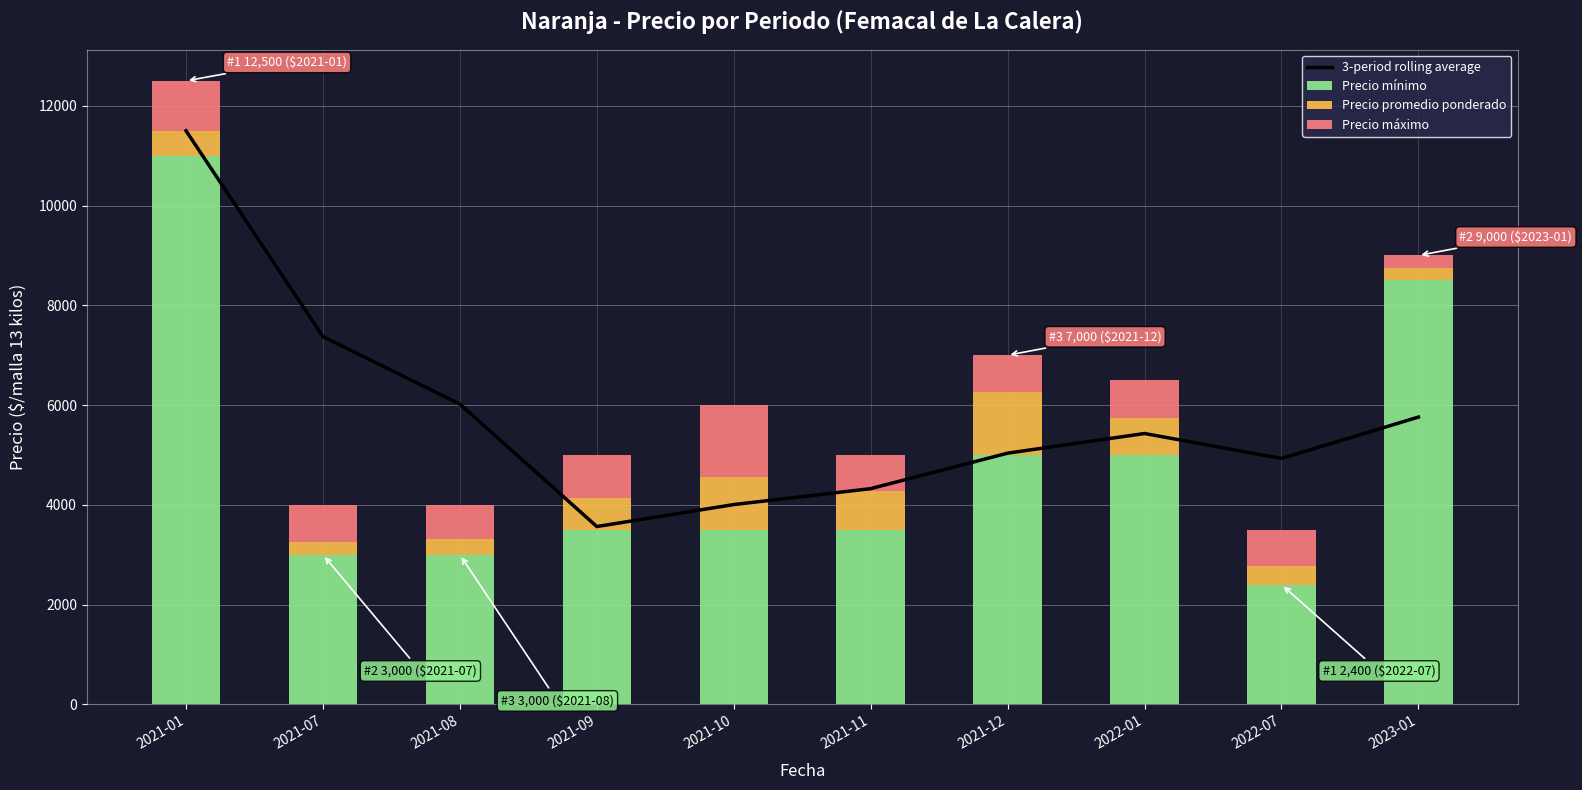

At which category is the sum across all series the highest?

2021-01